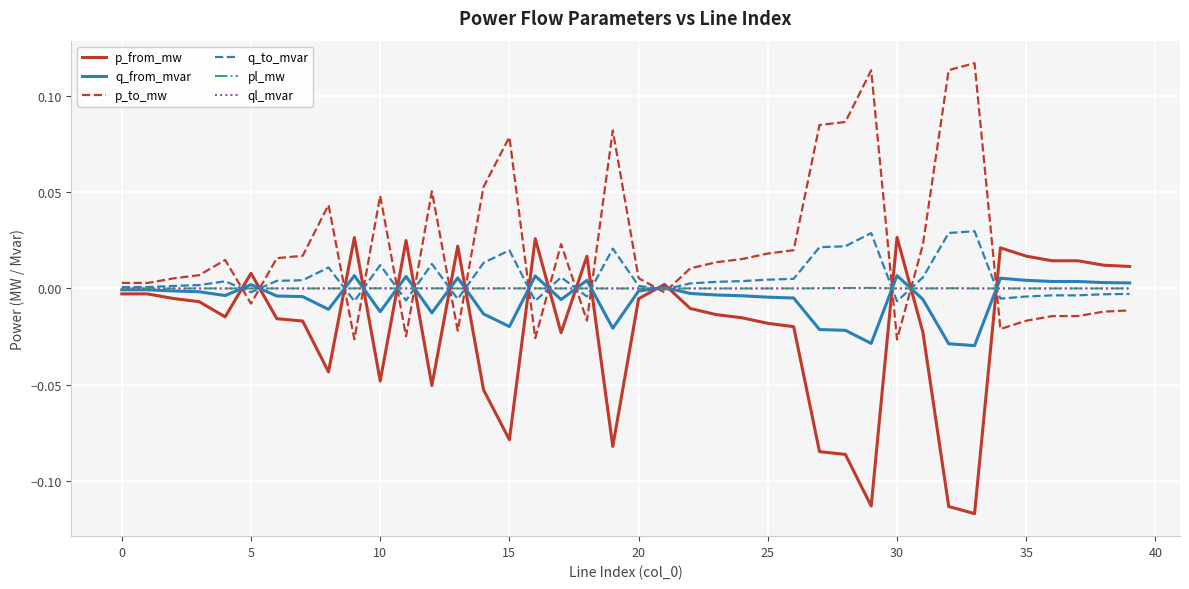

Count the number of data series in this chart.

6